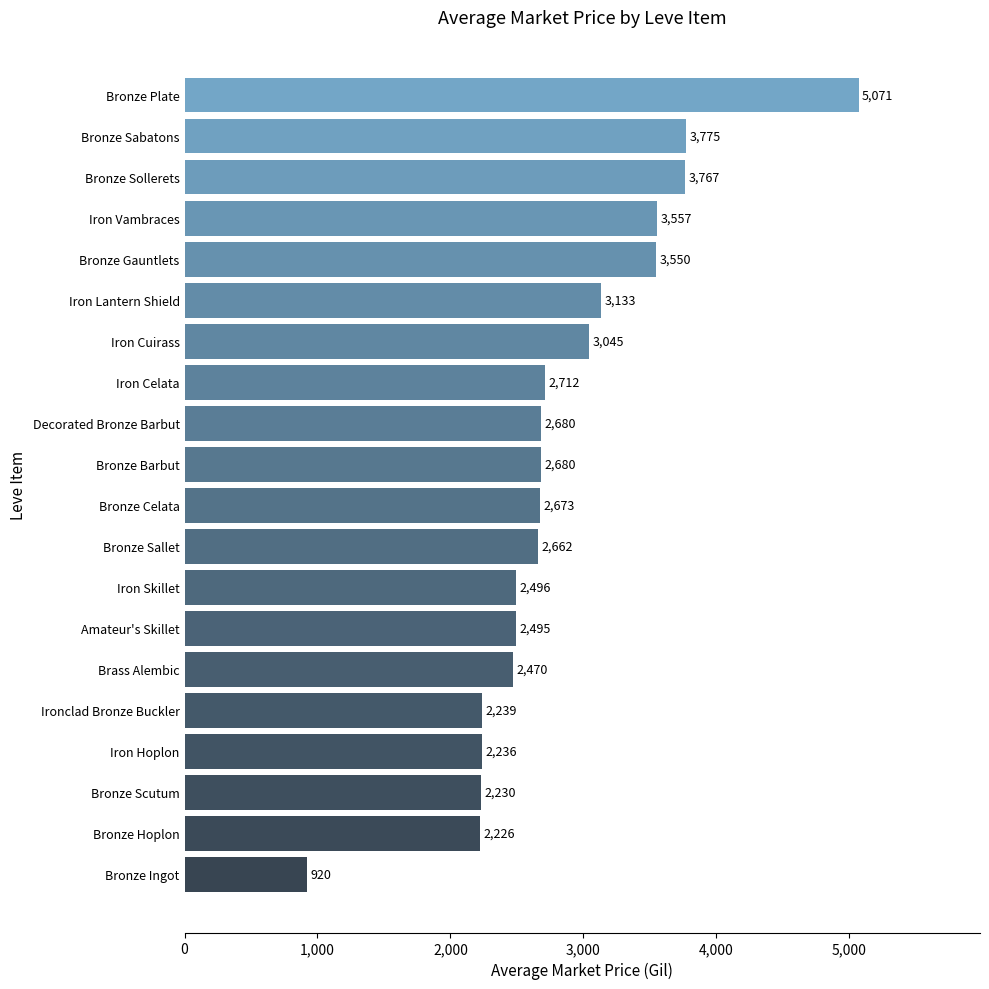

What is the greatest value displayed?

5071.0